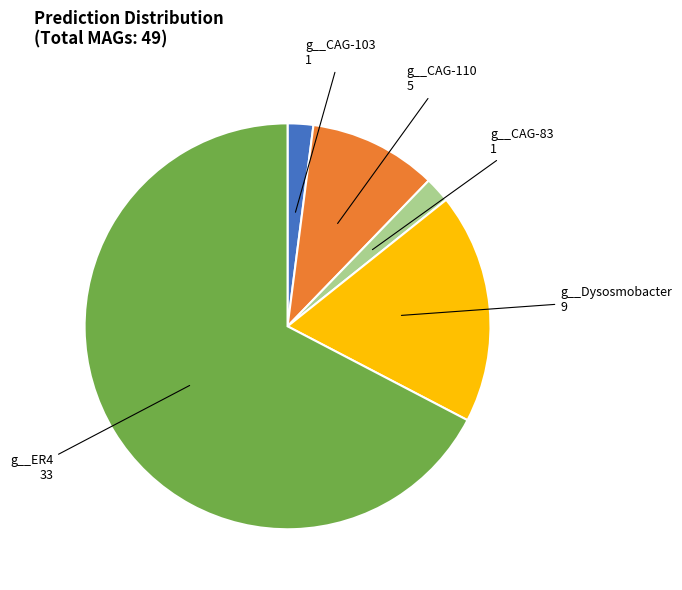

How many slices are in this pie chart?

5